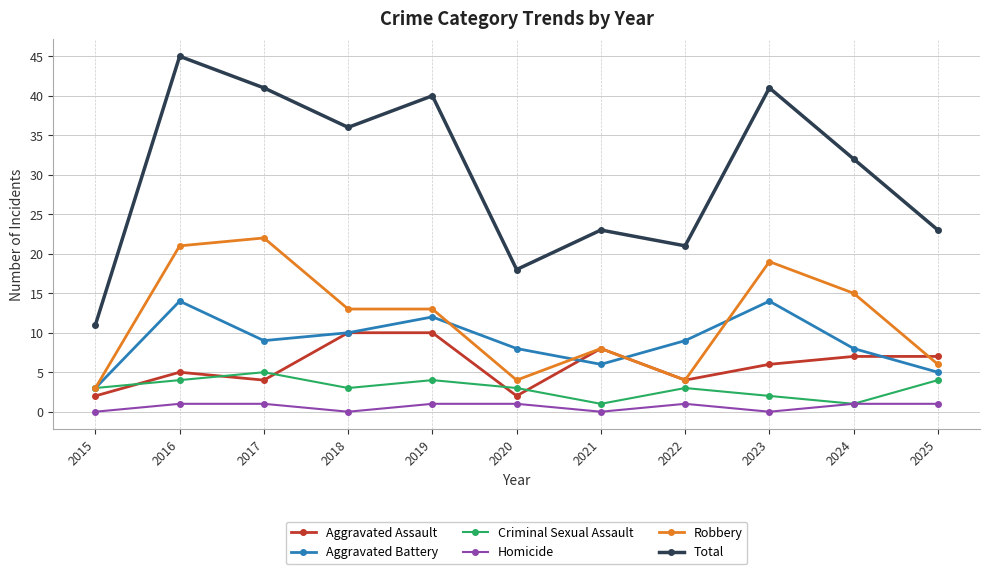

Which series has the largest total across all categories?

Total